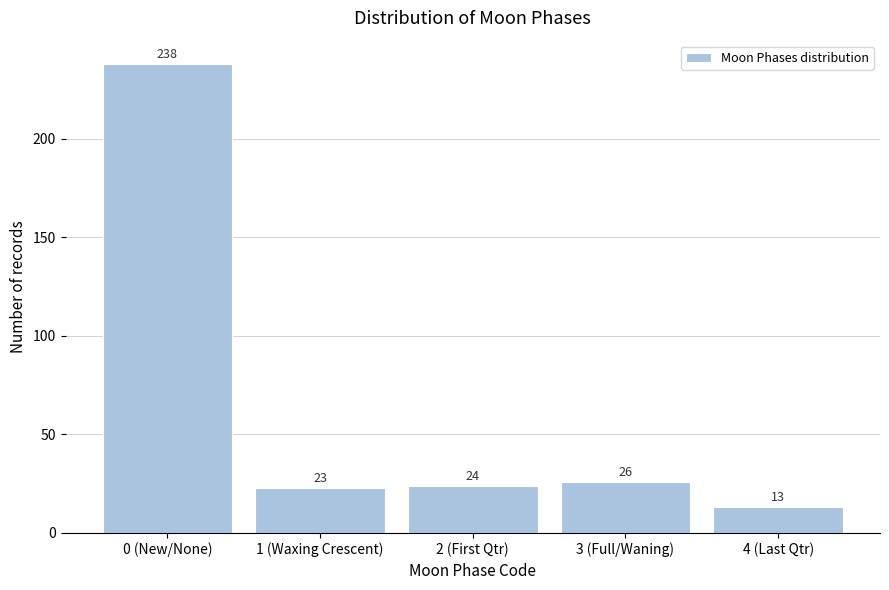

Reading right to left, transcribe all the data shown in this chart.

4 (Last Qtr)=13	3 (Full/Waning)=26	2 (First Qtr)=24	1 (Waxing Crescent)=23	0 (New/None)=238